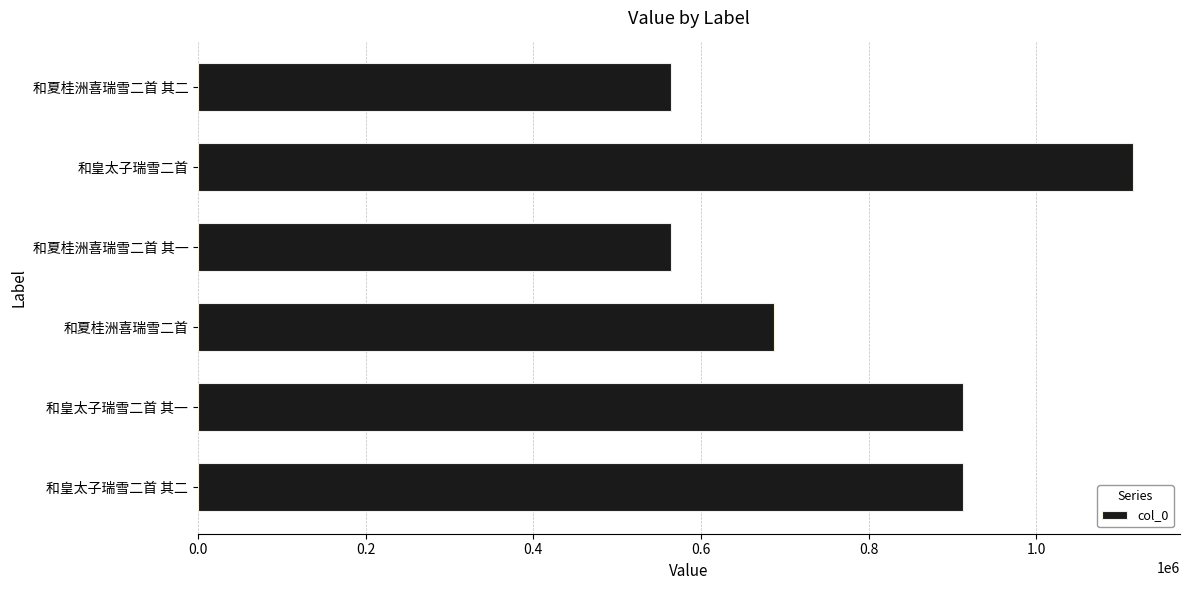

The chart shows a value of 912832 at 和皇太子瑞雪二首 其二. True or false?

True